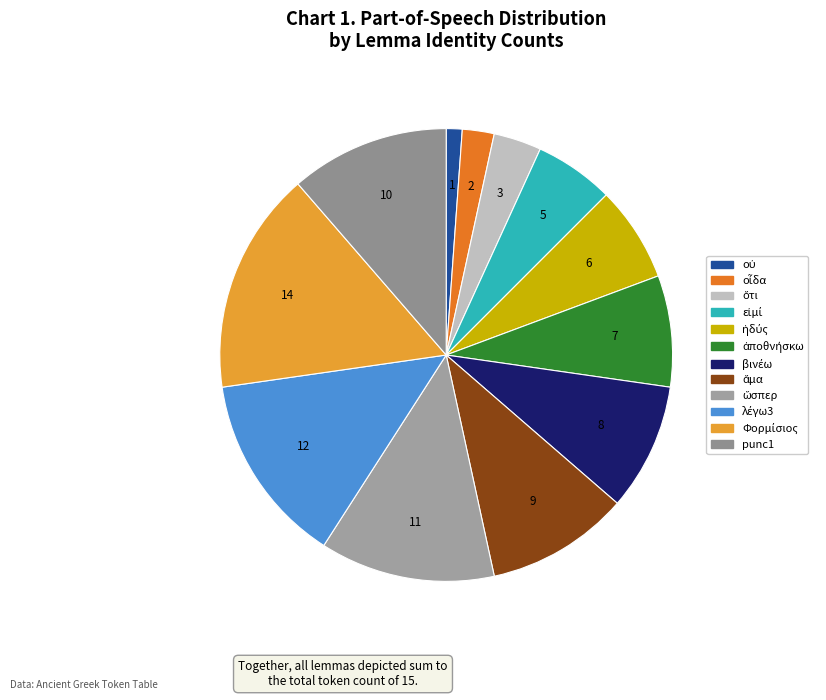

Count the number of slices in the pie.

12